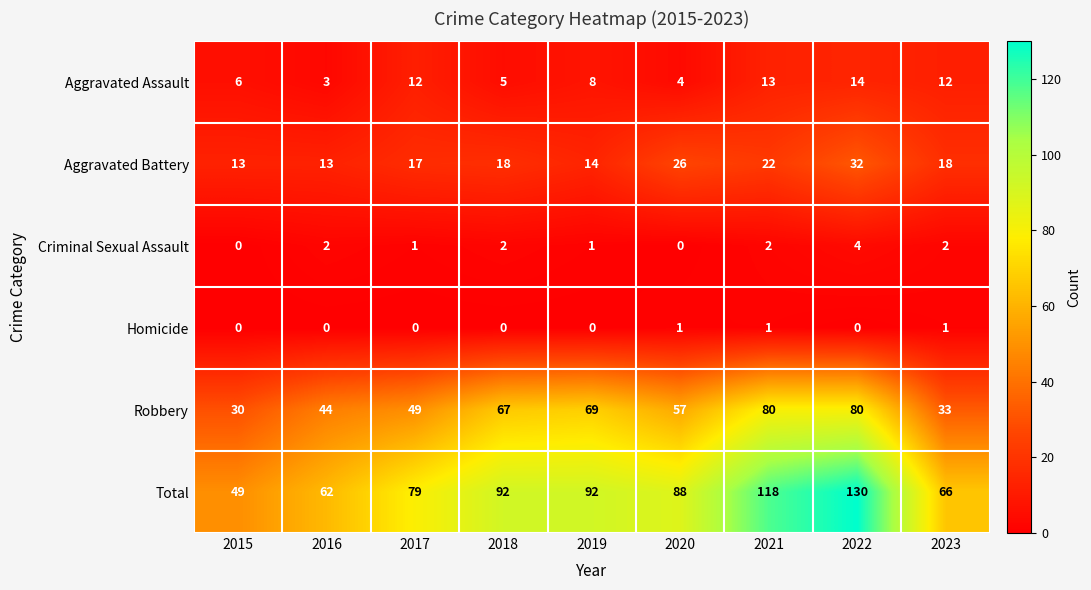

Between 2019 and 2023, which series saw the biggest shift?

Robbery